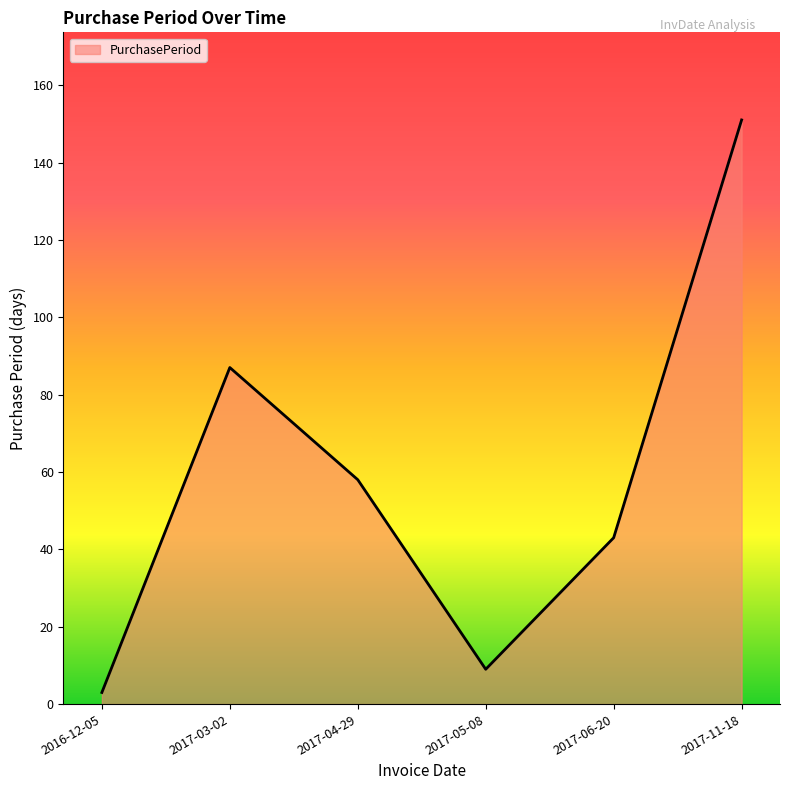

The value at 2017-05-08 is 9. True or false?

True